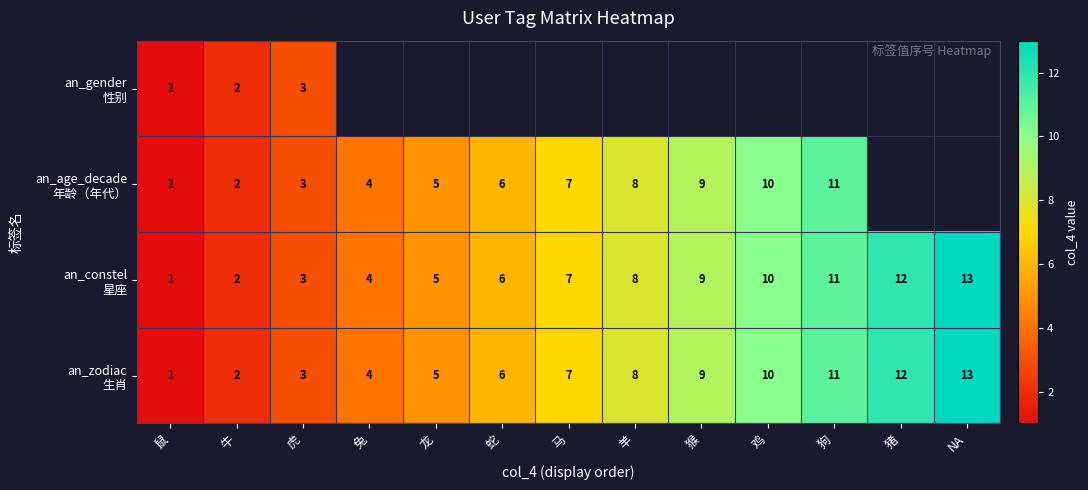

What is the total value across all series at 鼠?

4